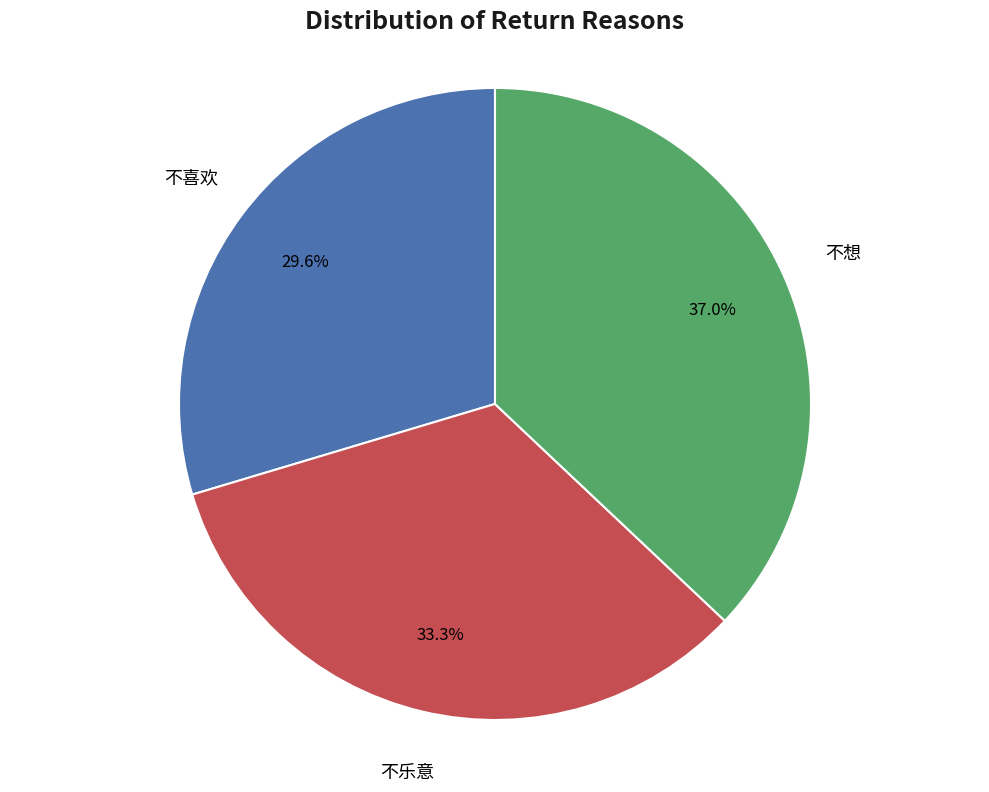

Is there a majority slice in this chart?

No